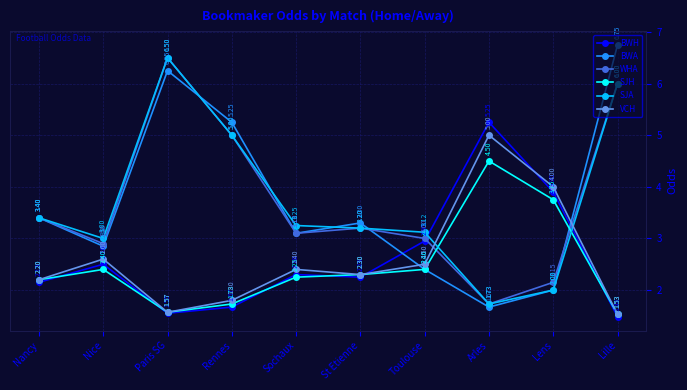

Is this an area chart (filled region under the line)?

No